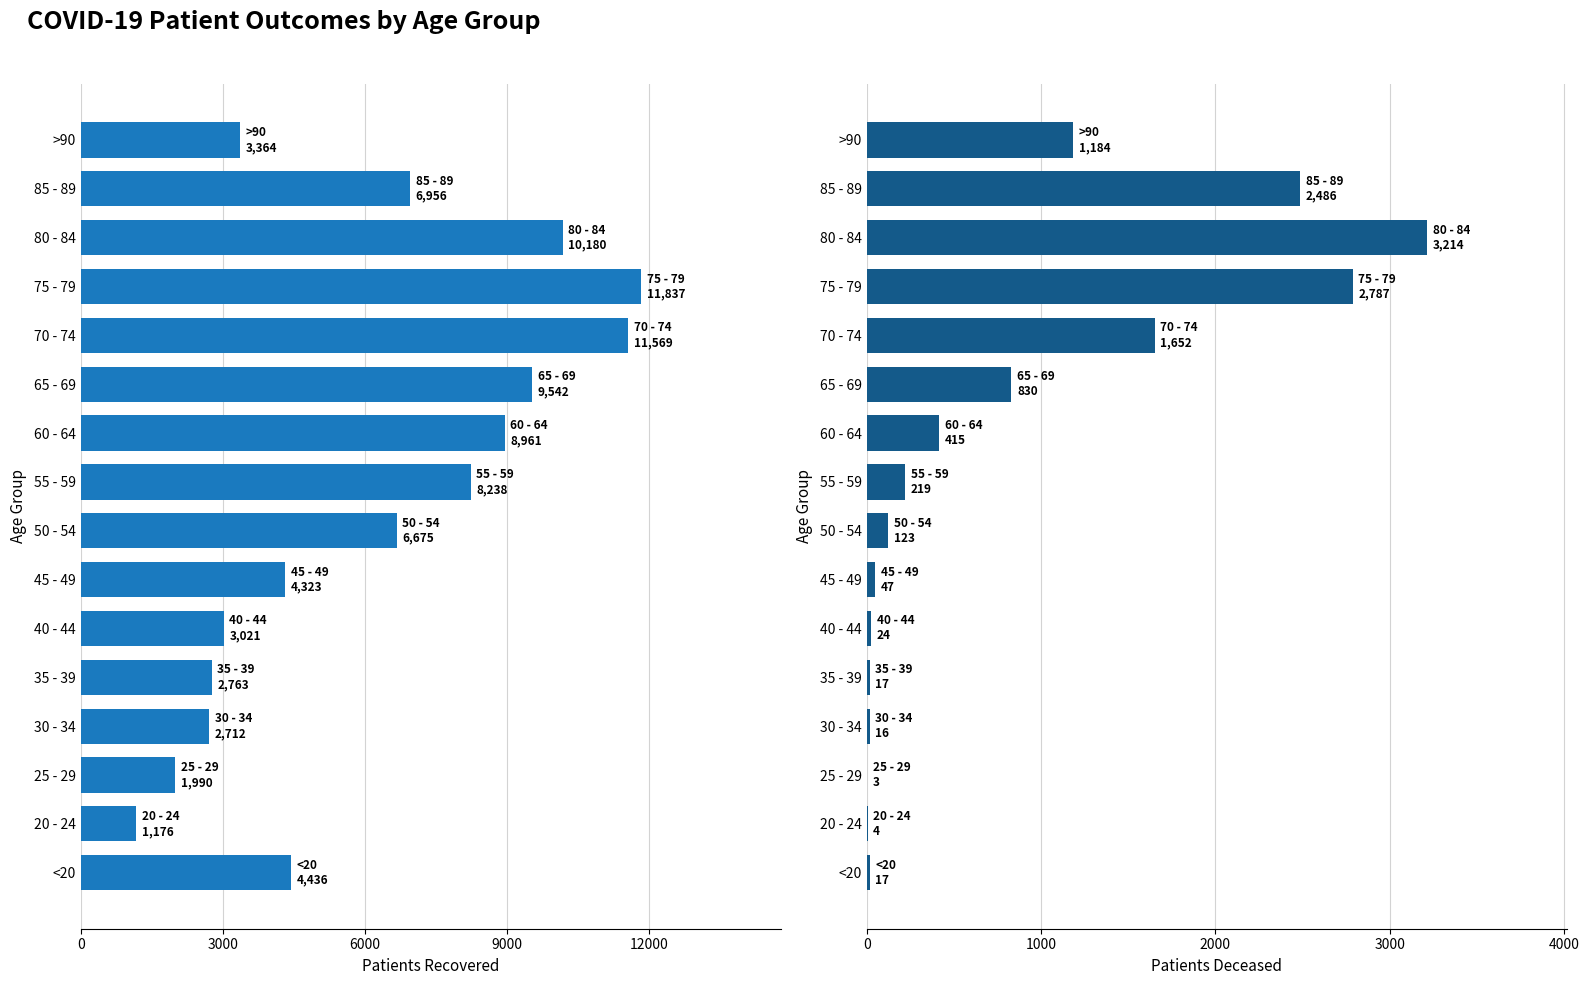

Which series changed the most between 55 - 59 and 75 - 79?

patients_recovered